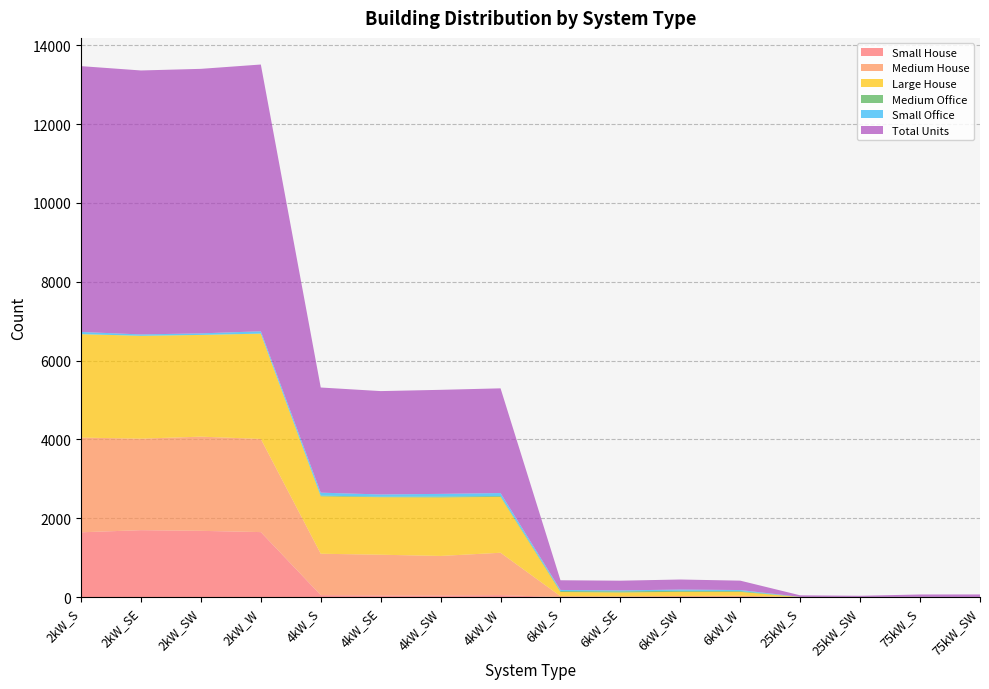

Reading right to left, transcribe all the data shown in this chart.

Small House: 0	0	0	0	0	0	0	0	49	40	40	49	1648	1680	1697	1643
Medium House: 0	0	0	0	33	27	18	22	1075	1003	1034	1050	2364	2390	2322	2403
Large House: 0	0	0	0	99	105	99	106	1418	1485	1459	1456	2672	2581	2610	2625
Medium Office: 2	5	4	4	20	27	29	25	20	22	14	19	1	1	1	0
Small Office: 0	0	0	0	26	31	23	27	77	68	56	75	59	39	34	56
Total Units: 64	60	28	40	238	255	246	246	2657	2640	2623	2668	6769	6712	6698	6745